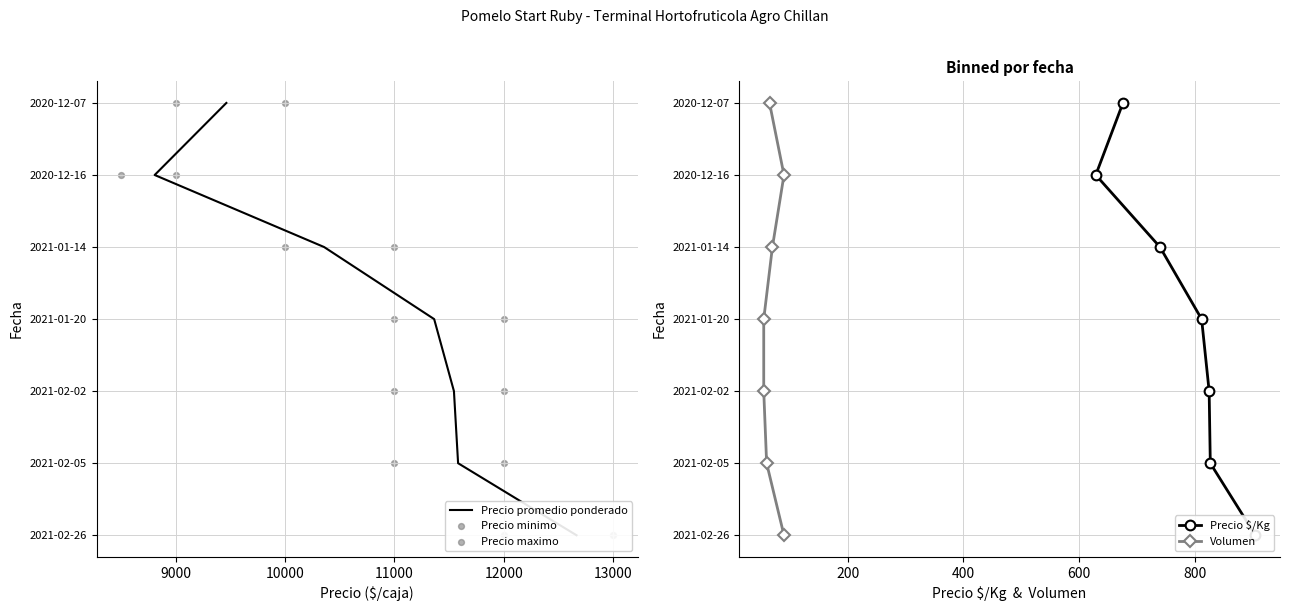

Which series reaches the minimum Y coordinate?

Precio promedio ponderado